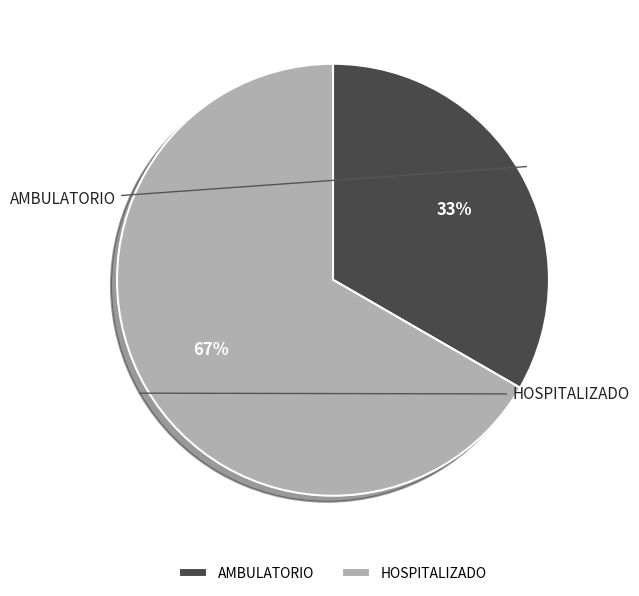

Which category has the biggest portion of the pie?

HOSPITALIZADO